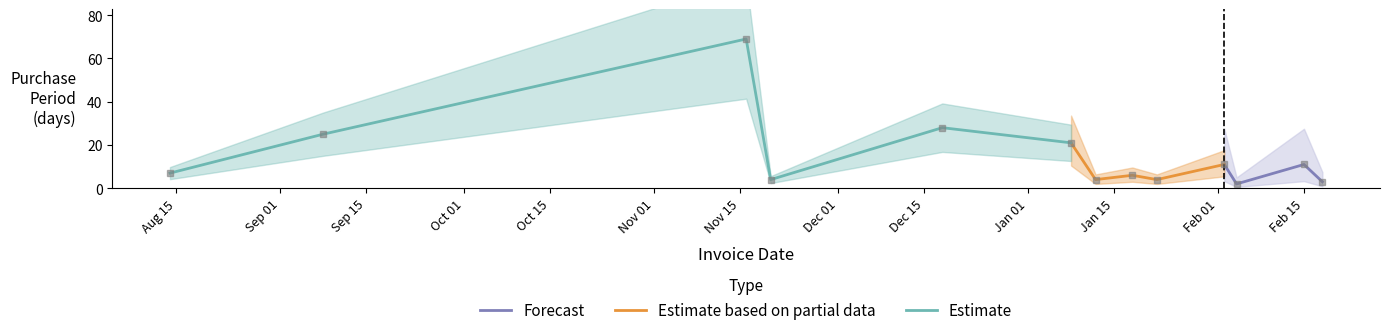

Reading left to right, what are all the values shown in this chart?

7	25	69	4	28	21	4	6	4	11	2	11	3